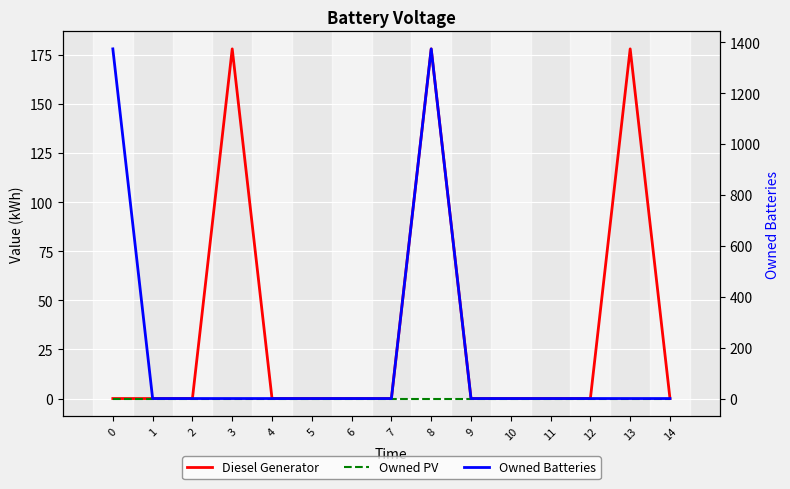

What are all the series names shown in the legend?

Diesel Generator, Owned PV, Owned Batteries